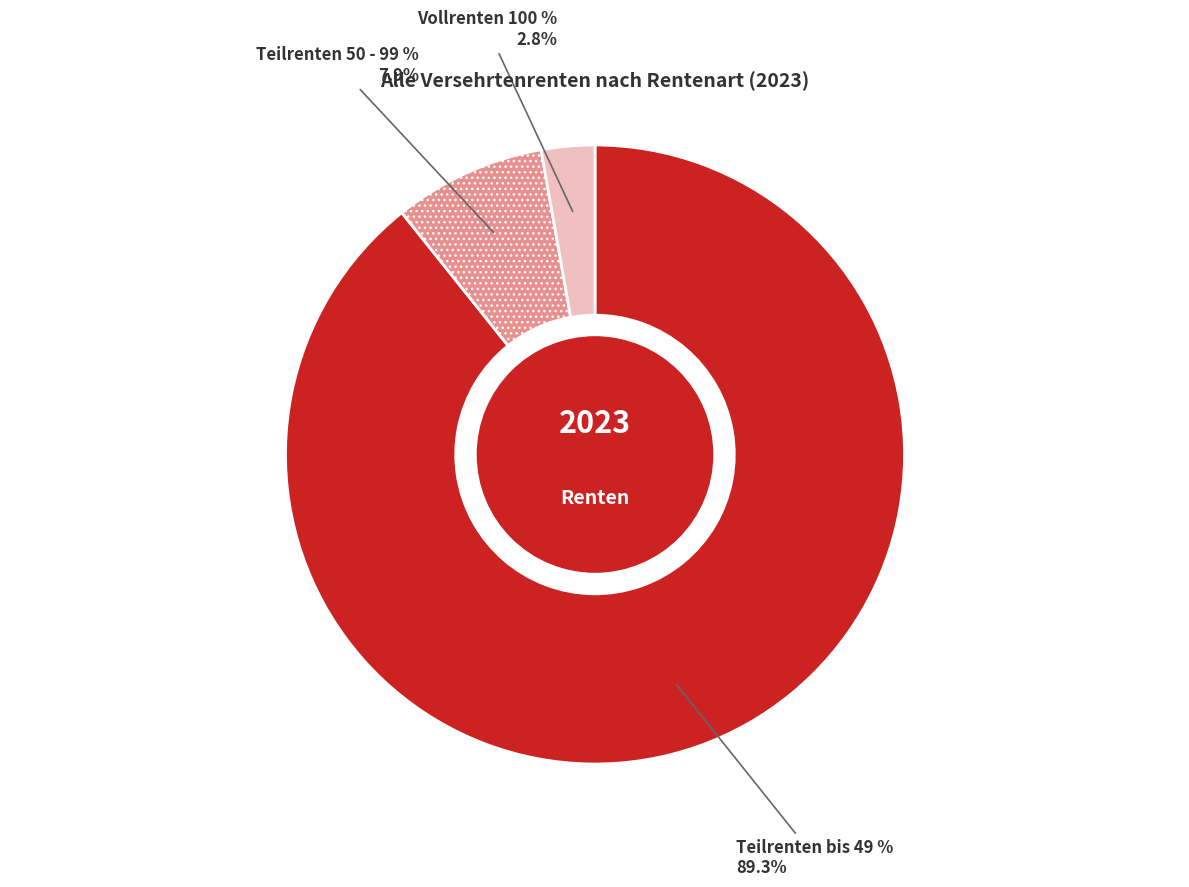

To the nearest percent, what is the difference between the Vollrenten 100 % and Teilrenten bis 49 % slice percentages?

86%